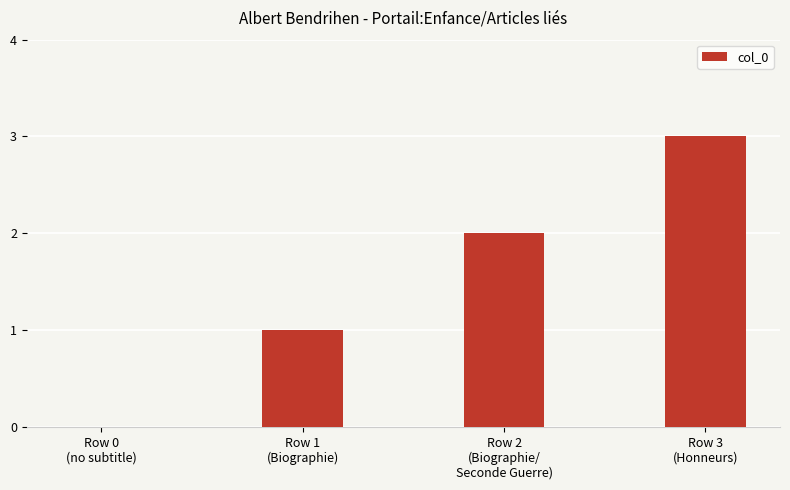

How many values are between 1 and 3?

3